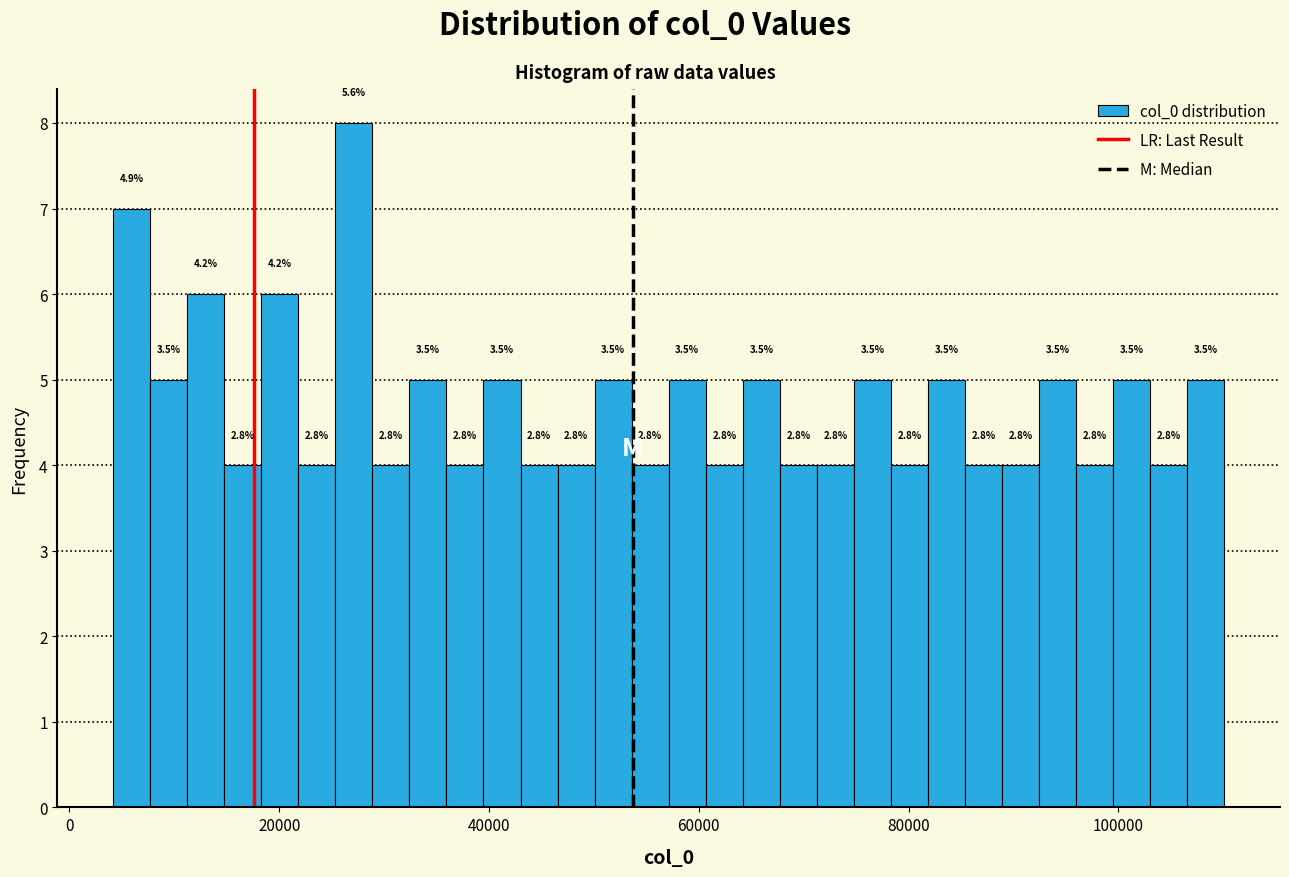

Around what value on the x-axis is the tallest bar? Give the approximate position of its centre, as read against the axis.

28000